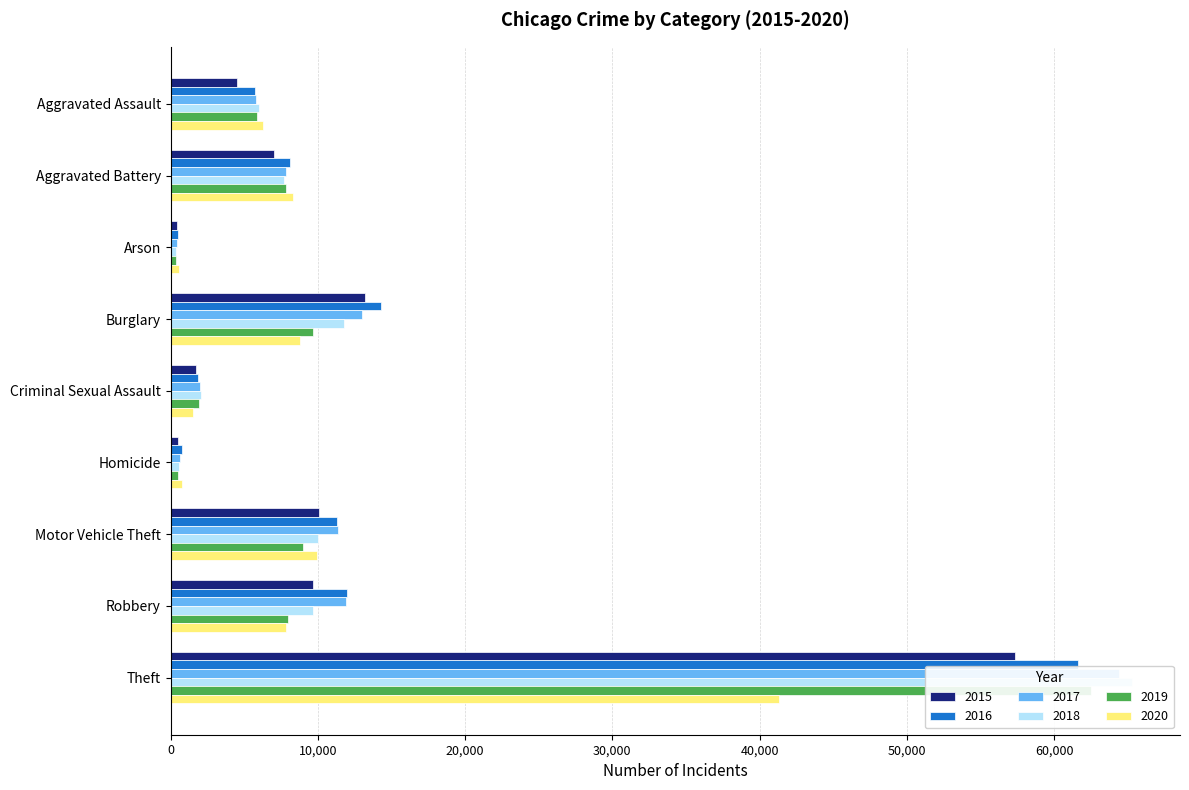

Which series has the widest spread of values?

2018